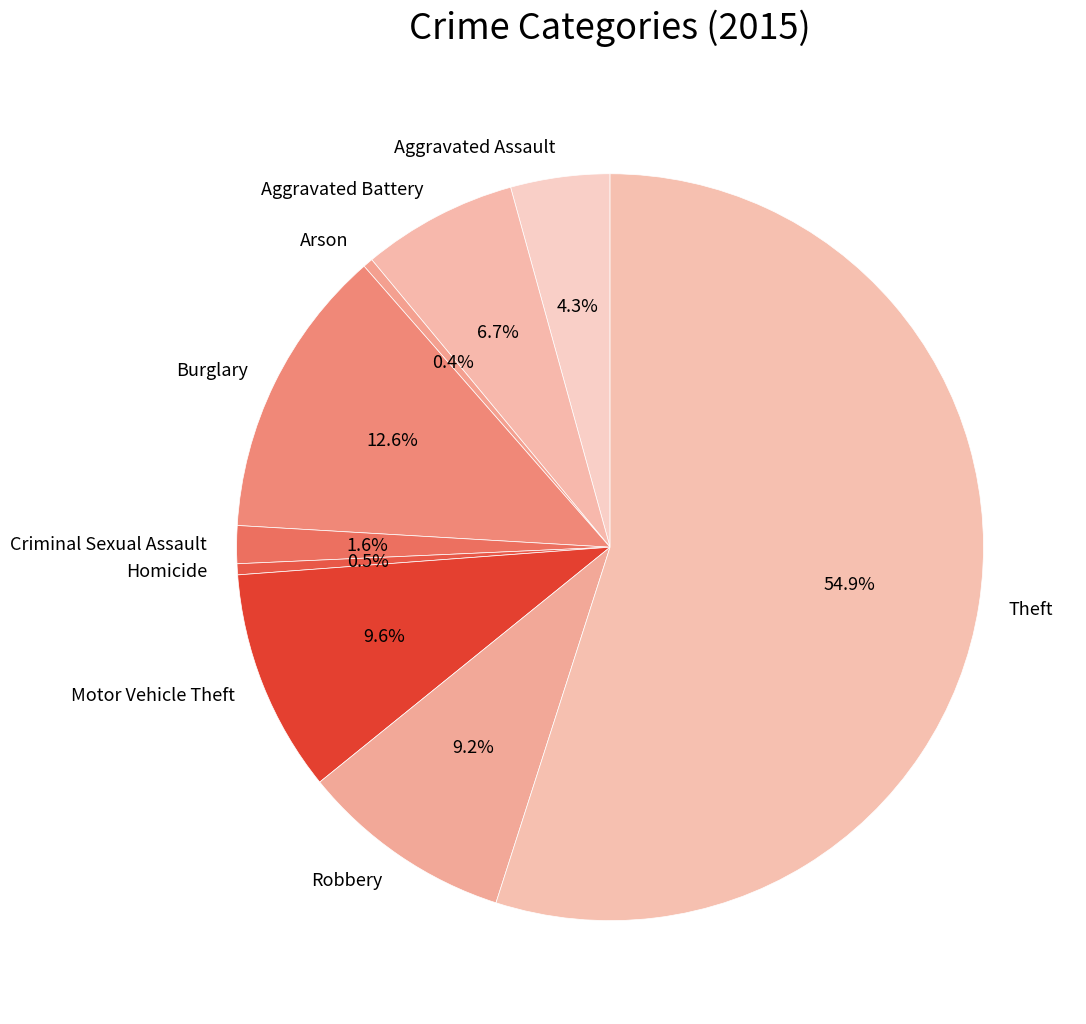

Is there a majority slice in this chart?

Yes